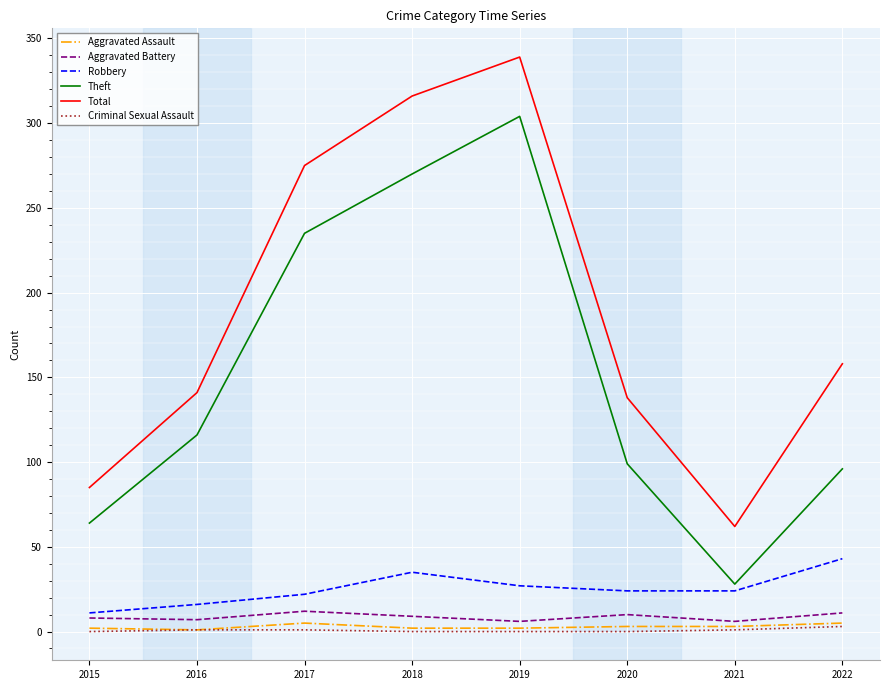

In Aggravated Battery, how many points are lower than both neighbors (excluding endpoints)?

3